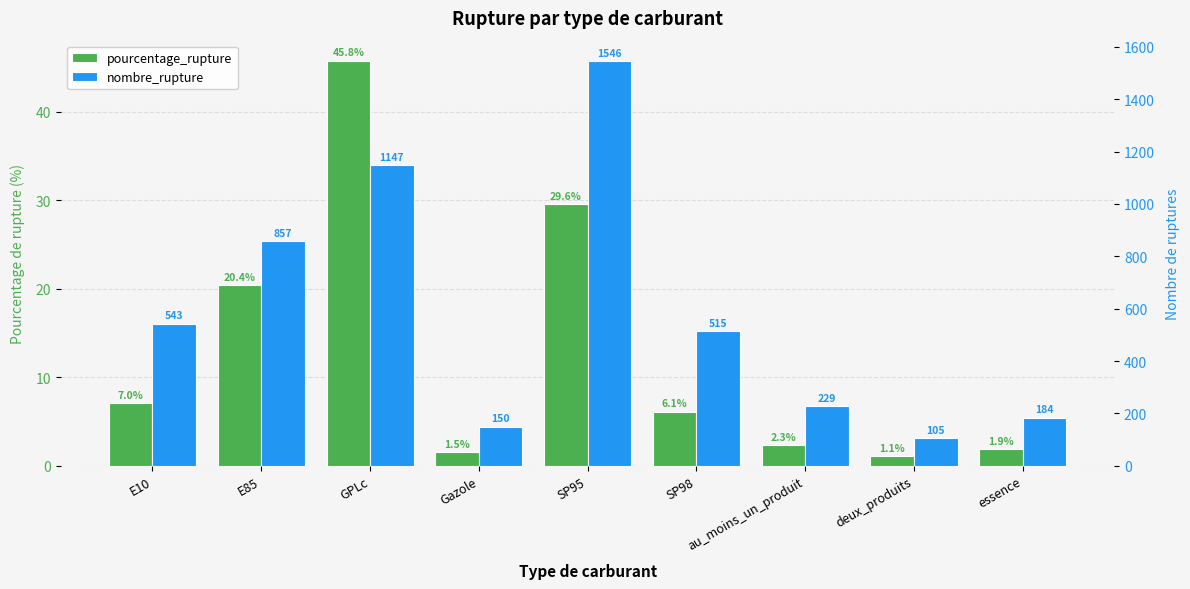

What is the average value of the pourcentage_rupture series?

12.9